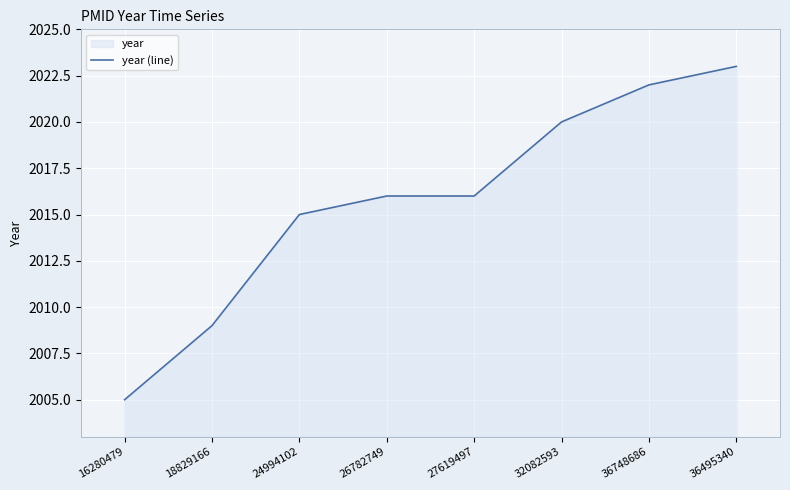

Where is the data nearest to the value 2014?

24994102